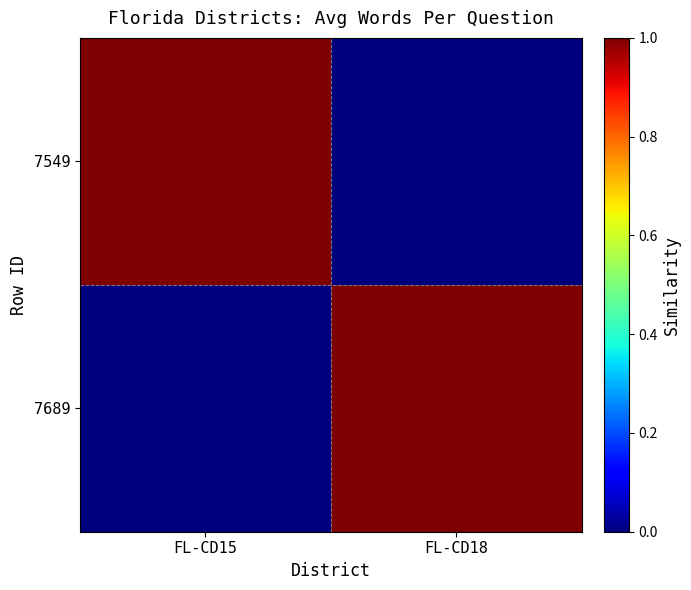

What is the maximum value shown in the chart?

1.0